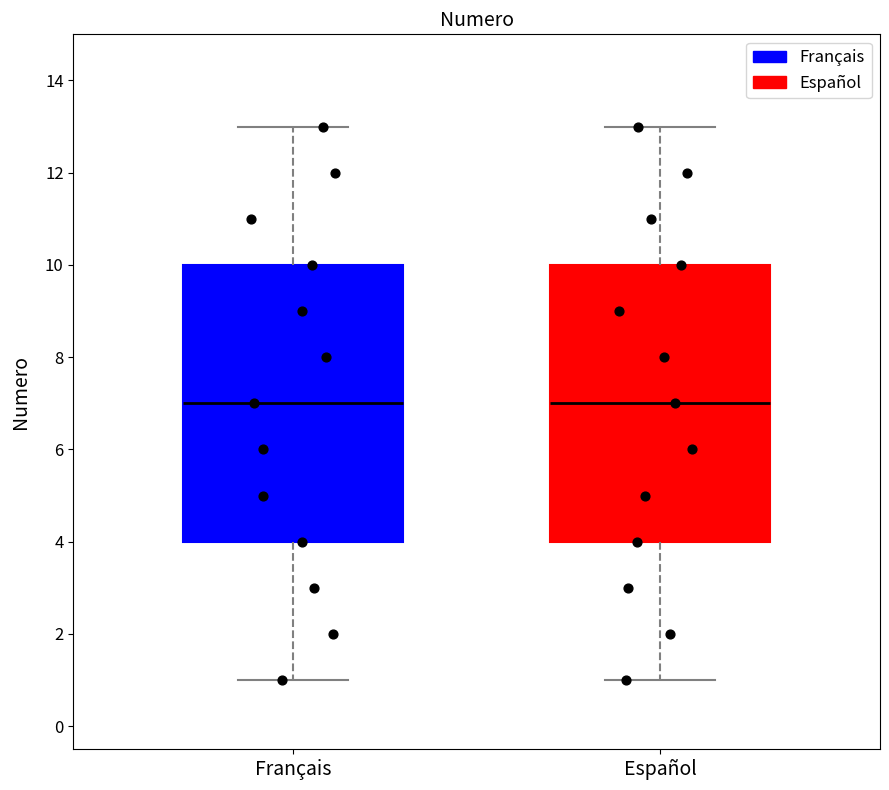

Where does the upper whisker of the box for Français end on the y-axis? The values are not printed on the chart, so give them approximately, as read against the axis.

13